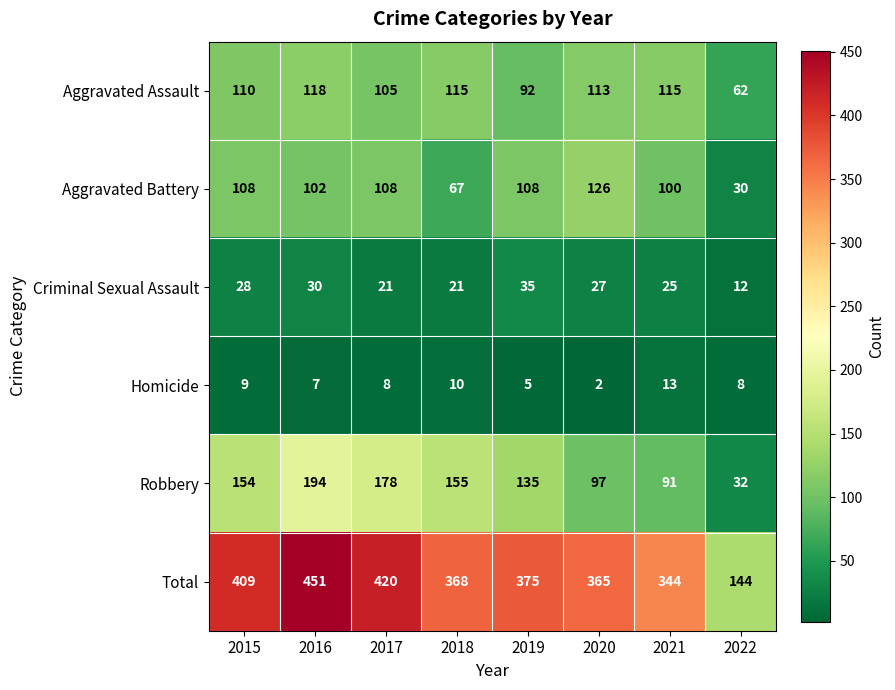

At which label does Aggravated Assault first exceed 113?

2016